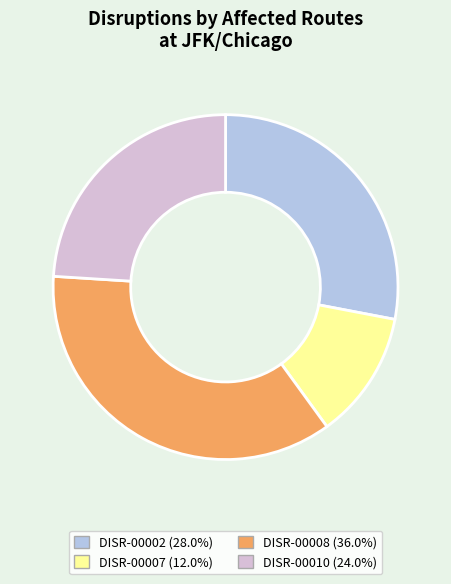

True or false: DISR-00010 accounts for 24% of the total.

True